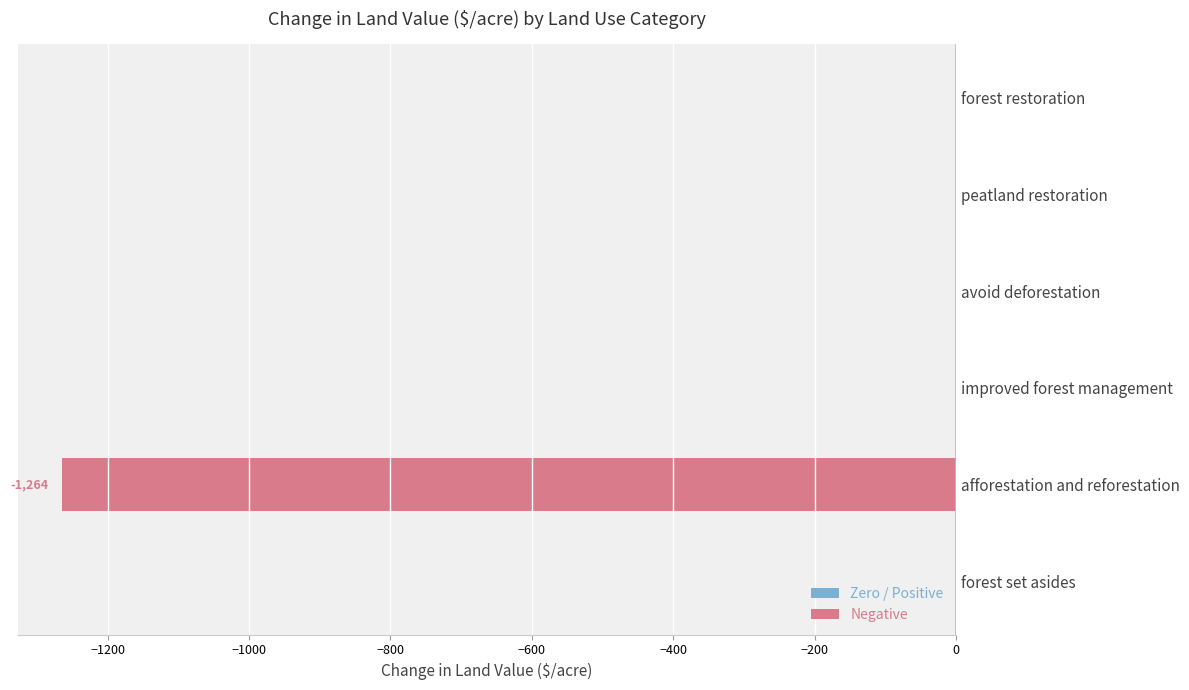

Is it true that the value at forest restoration is 612.7?

False